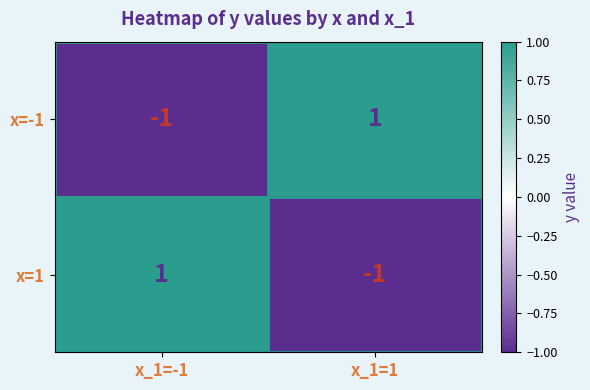

At which label is x=-1 closest to 0?

x_1=-1